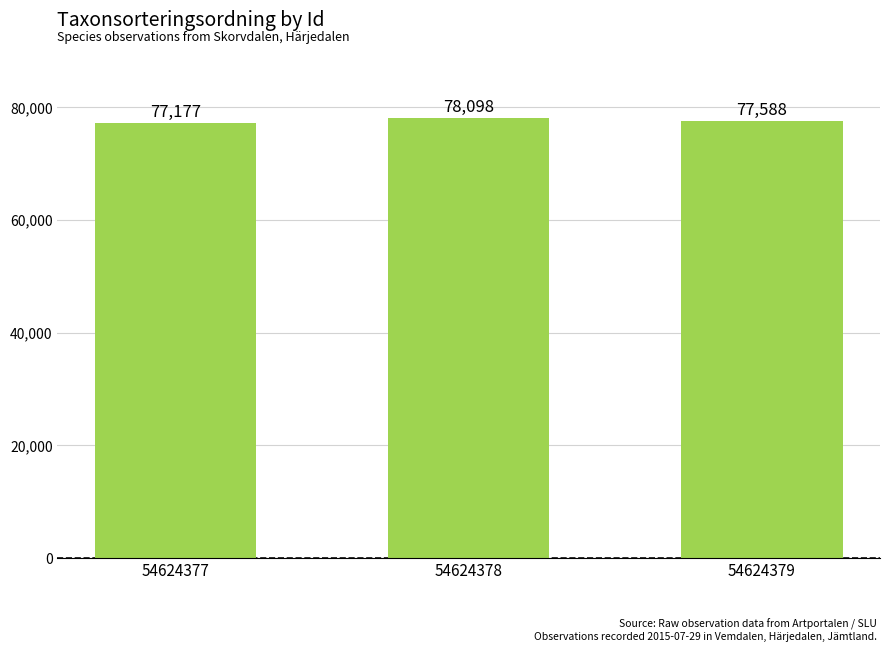

What is the difference between the maximum and second lowest values?

510